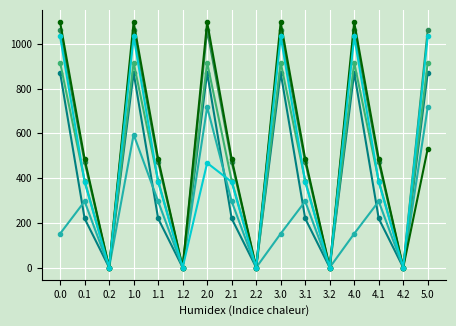

Does the chart display data point markers on the line(s)?

Yes